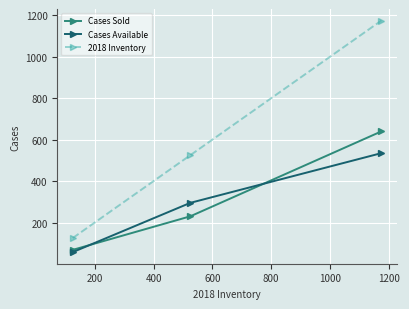

What is the value of the 2018 Inventory point at the 2nd from the left?

525